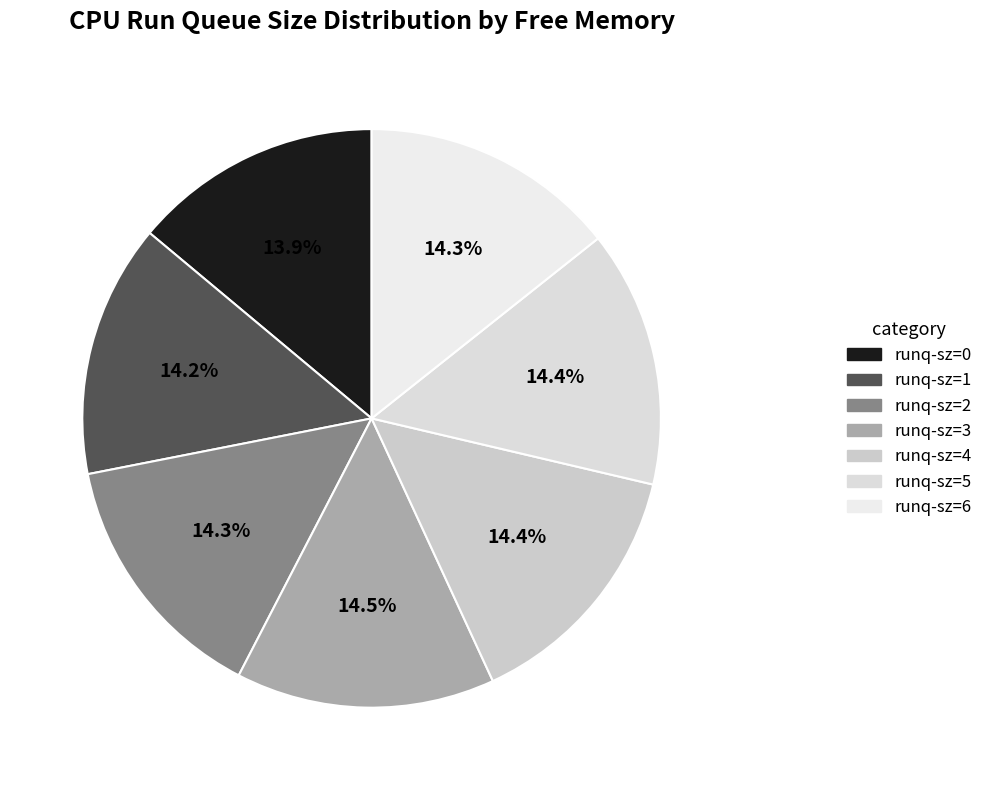

Count the number of slices in the pie.

7